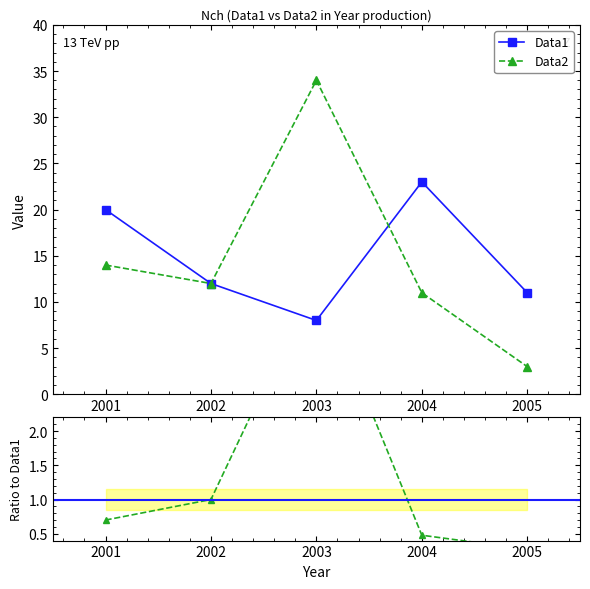

At how many categories does at least one series exceed 26?

1